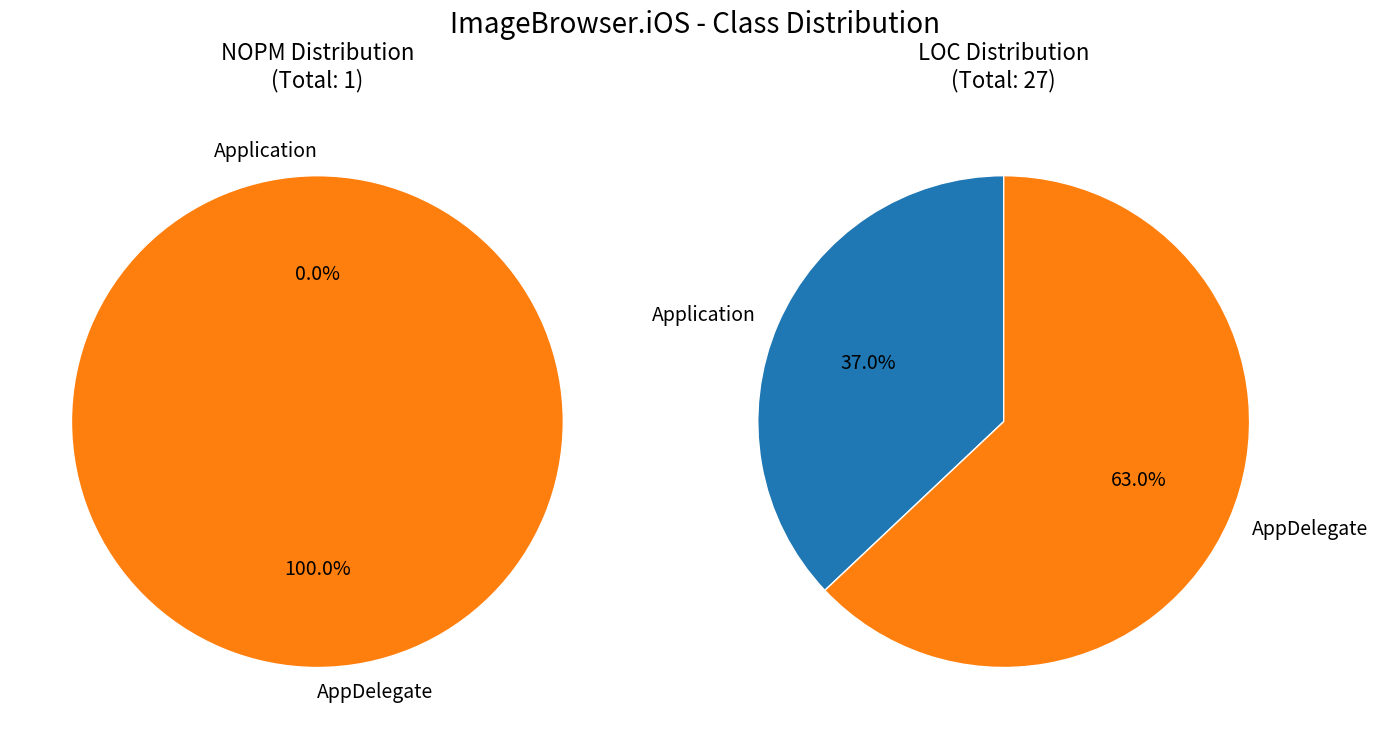

Rank the categories by value from lowest to highest.

Application, AppDelegate